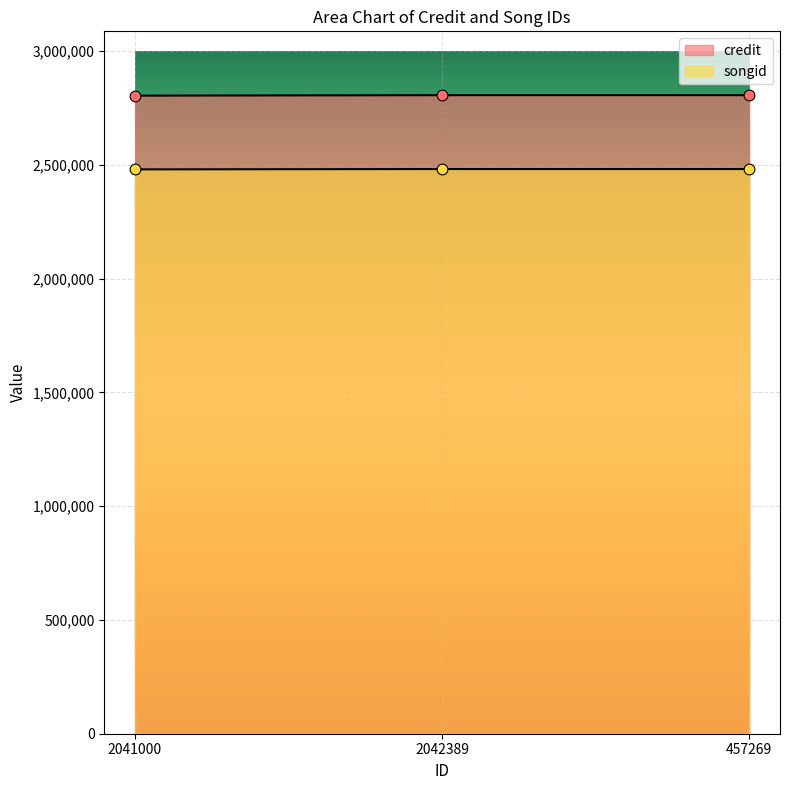

What are all the series names shown in the legend?

credit, songid